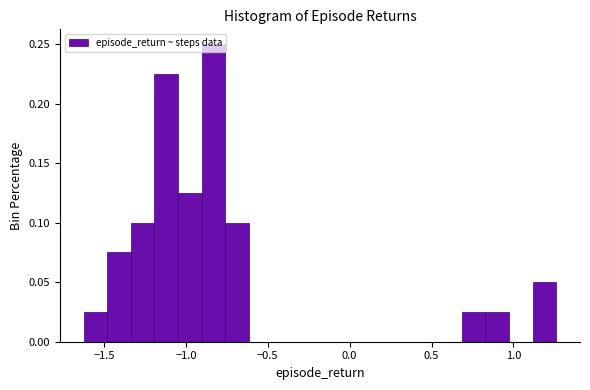

Around what value on the x-axis is the tallest bar? Give the approximate position of its centre, as read against the axis.

-0.85